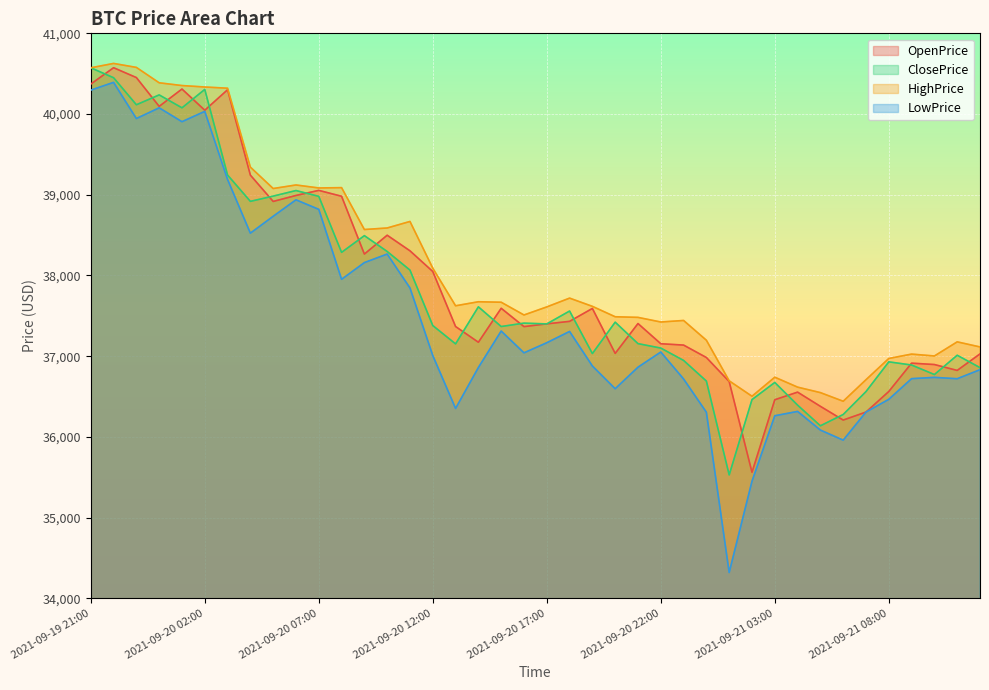

Is the value of ClosePrice at 2021-09-20 17:00 greater than the value of HighPrice at 2021-09-20 10:00?

No